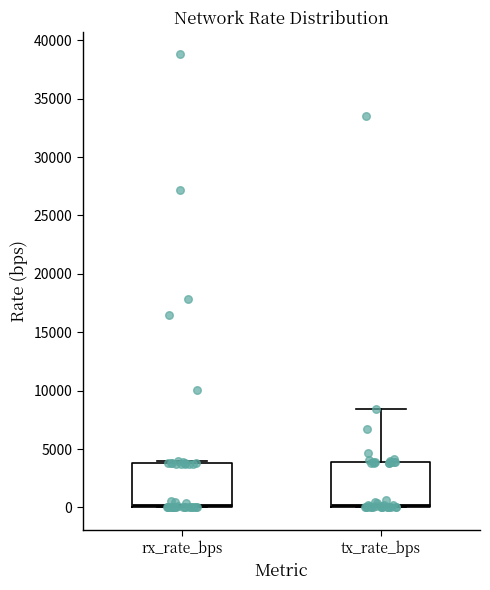

Reading left to right, transcribe this box plot: for each box, give where its median line is, the range the box spans, and where its two whiskers end, as read against the y-axis. The values are not printed on the chart, so give them approximately, as read against the axis.

rx_rate_bps: median 500, box 0 to 4000, whiskers 0 to 4000 (just above the box's upper edge)
tx_rate_bps: median 0 (just above the box's lower edge), box 0 to 4000, whiskers 0 to 8500